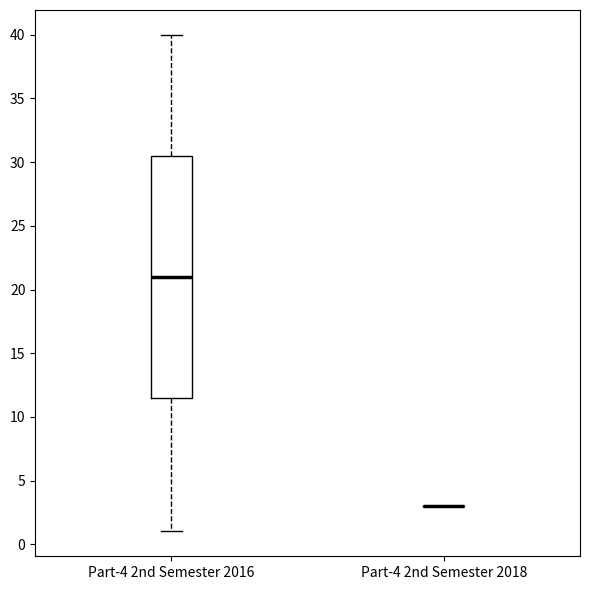

Reading left to right, transcribe this box plot: for each box, give where its median line is, the range the box spans, and where its two whiskers end, as read against the y-axis. The values are not printed on the chart, so give them approximately, as read against the axis.

Part-4 2nd Semester 2016: median 21.0, box 11.5 to 30.5, whiskers 1.0 to 40.0
Part-4 2nd Semester 2018: box collapsed to a line at 3.0, whiskers 3.0 to 3.0